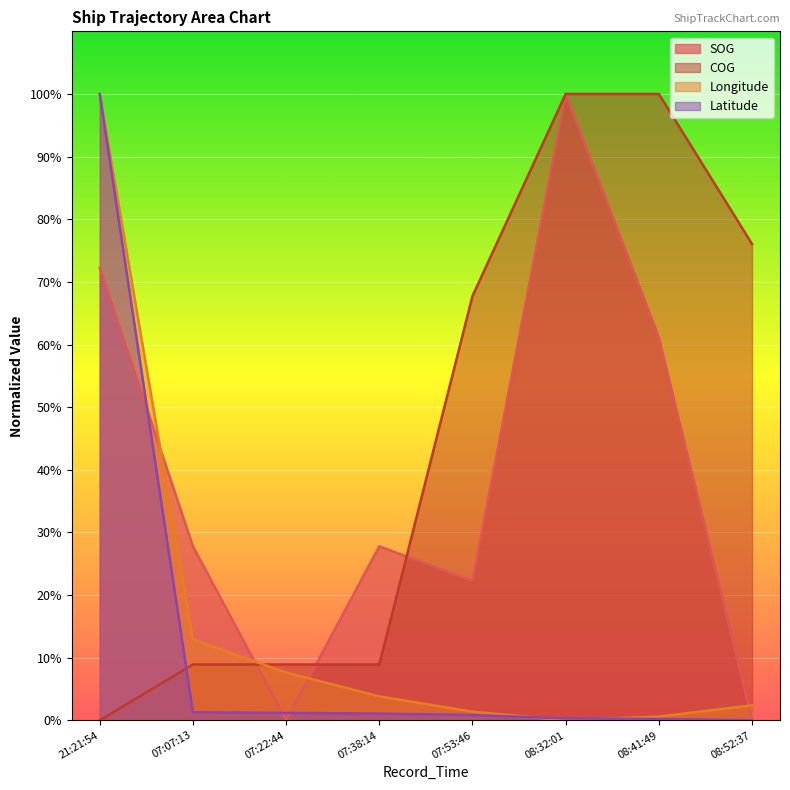

The value of Latitude at 21:21:54 is 162.0. True or false?

False